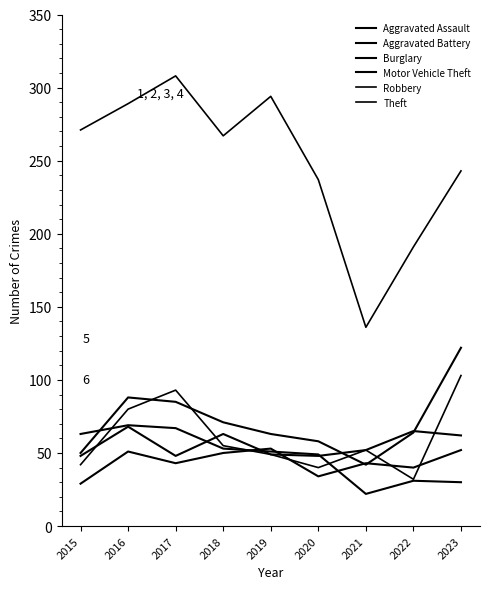

Is this an area chart (filled region under the line)?

No